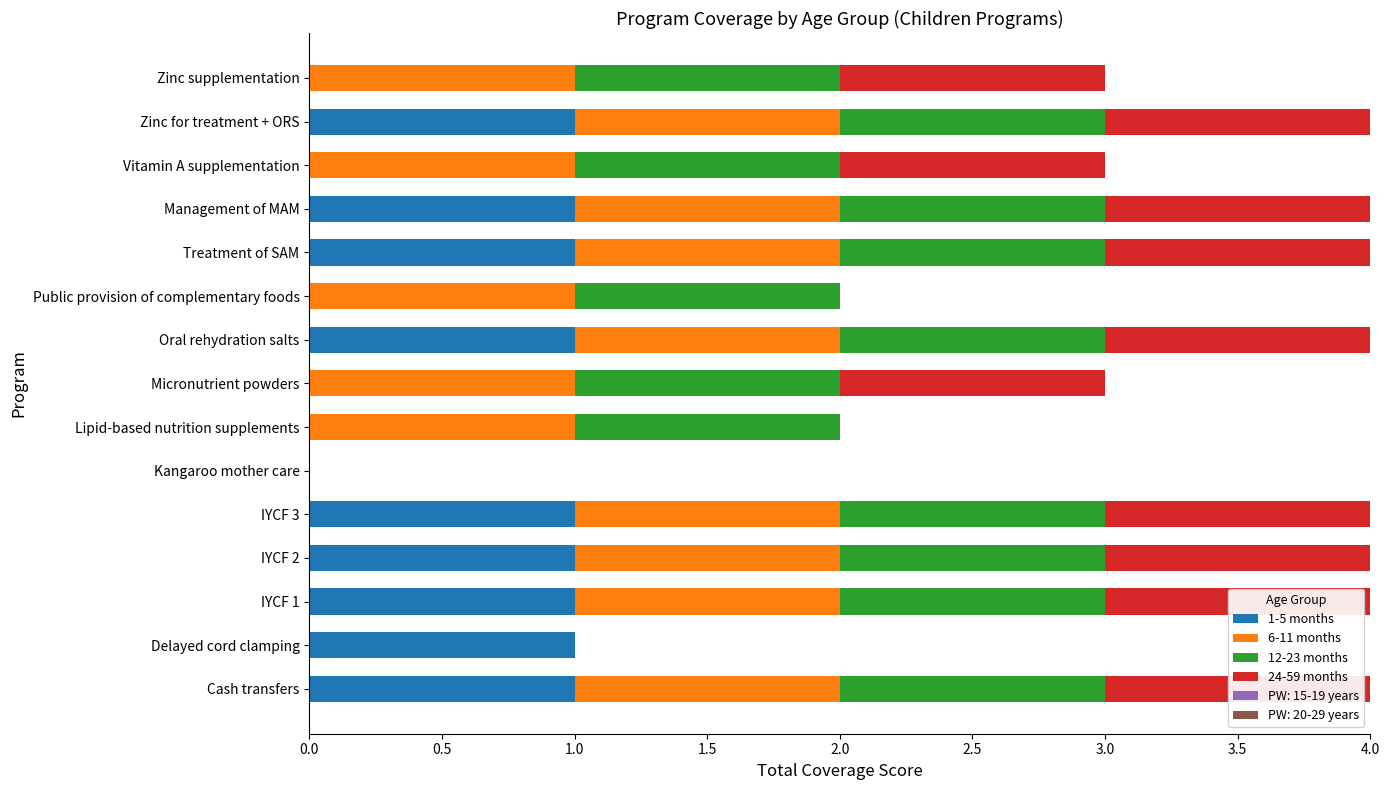

Reading left to right, transcribe all the data shown in this chart.

1-5 months: 1	1	1	1	1	0	0	0	1	0	1	1	0	1	0
6-11 months: 1	0	1	1	1	0	1	1	1	1	1	1	1	1	1
12-23 months: 1	0	1	1	1	0	1	1	1	1	1	1	1	1	1
24-59 months: 1	0	1	1	1	0	0	1	1	0	1	1	1	1	1